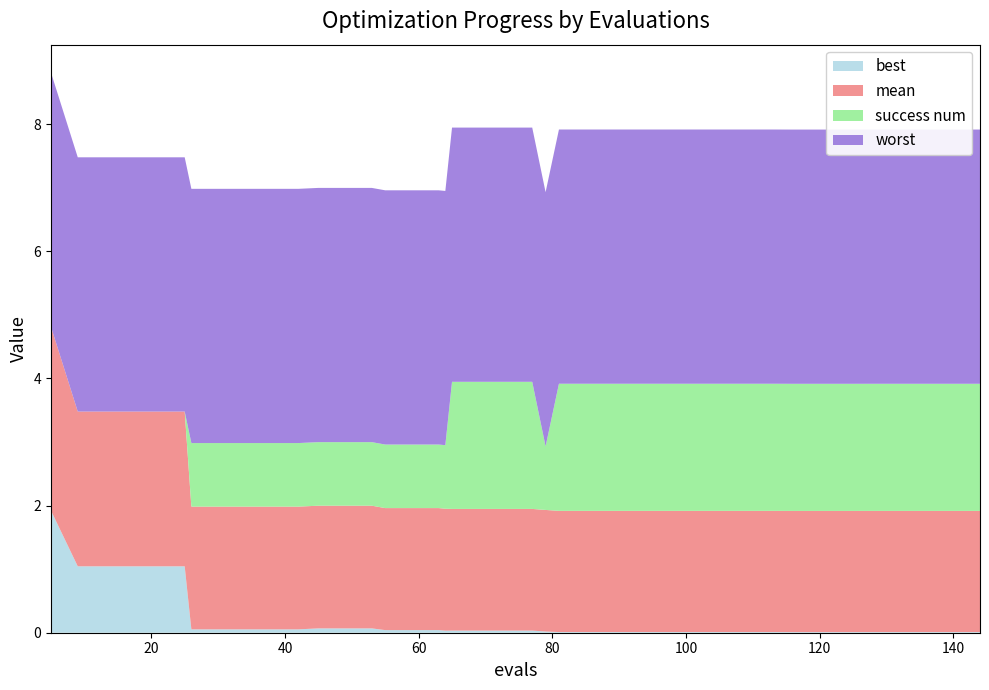

Reading left to right, list all the values displayed in this chart.

mean: 2.9	2.4	2.4	2.4	2.4	2.4	1.9	1.9	1.9	1.9	1.9	1.9	1.9	1.9	1.9	1.9	1.9	1.9	1.9	1.9	1.9	1.9	1.9	1.9	1.9	1.9	1.9	1.9	1.9	1.9	1.9	1.9	1.9	1.9	1.9	1.9	1.9	1.9	1.9	1.9
best: 1.9	1.0	1.0	1.0	1.0	1.0	0.1	0.1	0.1	0.1	0.1	0.1	0.1	0.1	0.0	0.0	0.0	0.0	0.0	0.0	0.0	0.0	0.0	0.0	0.0	0.0	0.0	0.0	0.0	0.0	0.0	0.0	0.0	0.0	0.0	0.0	0.0	0.0	0.0	0.0
worst: 4.0	4.0	4.0	4.0	4.0	4.0	4.0	4.0	4.0	4.0	4.0	4.0	4.0	4.0	4.0	4.0	4.0	4.0	4.0	4.0	4.0	4.0	4.0	4.0	4.0	4.0	4.0	4.0	4.0	4.0	4.0	4.0	4.0	4.0	4.0	4.0	4.0	4.0	4.0	4.0
success num: 0.0	0.0	0.0	0.0	0.0	0.0	1.0	1.0	1.0	1.0	1.0	1.0	1.0	1.0	1.0	1.0	1.0	1.0	2.0	2.0	2.0	2.0	1.0	2.0	2.0	2.0	2.0	2.0	2.0	2.0	2.0	2.0	2.0	2.0	2.0	2.0	2.0	2.0	2.0	2.0